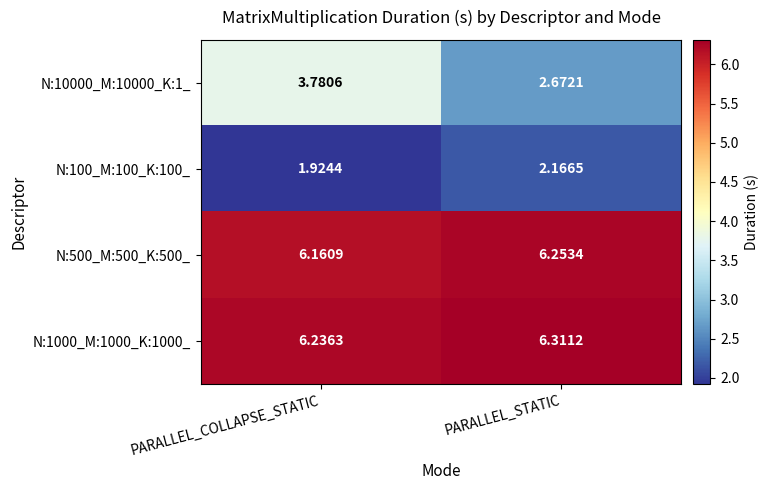

Is the value of N:500_M:500_K:500_ at PARALLEL_COLLAPSE_STATIC greater than the value of N:1000_M:1000_K:1000_ at PARALLEL_COLLAPSE_STATIC?

No